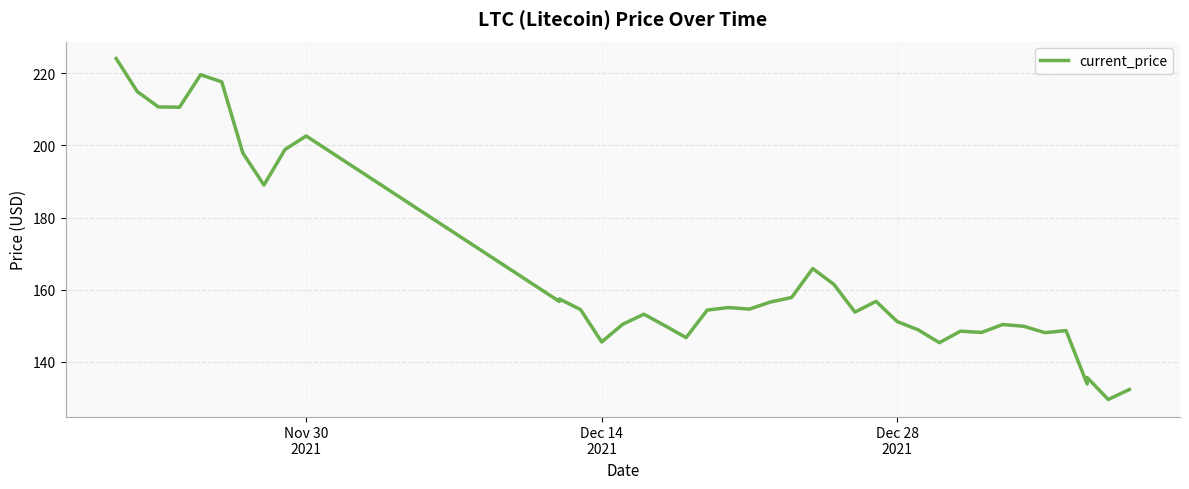

What is the value of the 2nd point from the left?

215.0